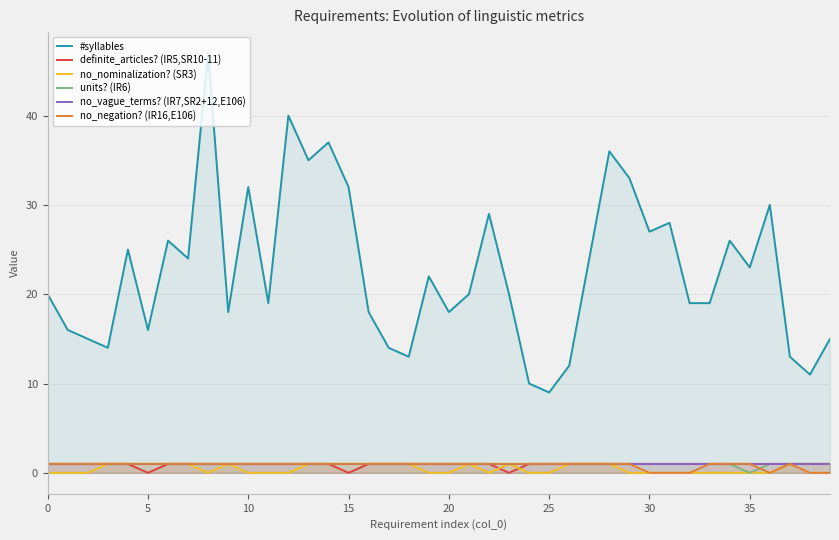

What is the label of the 34th point from the left?

33